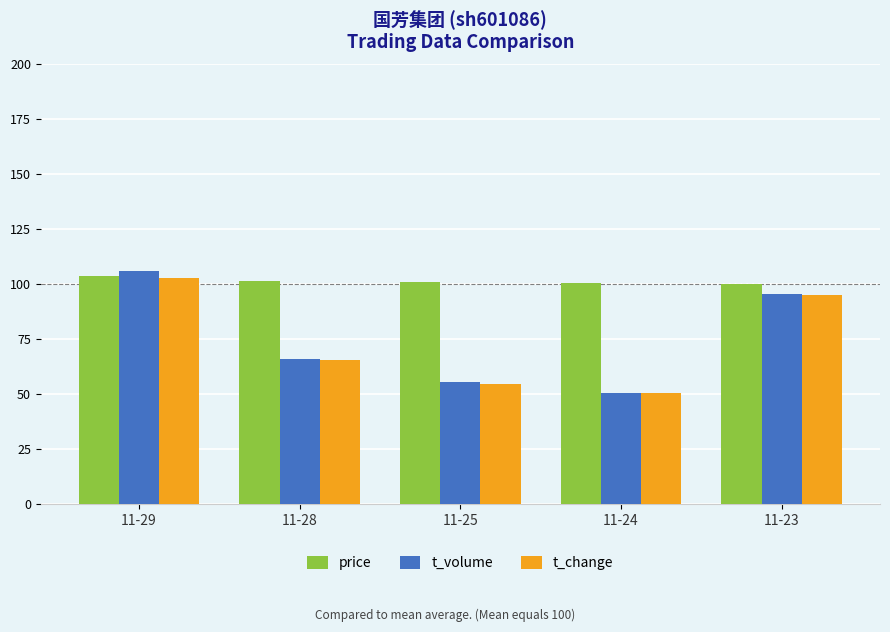

True or false: t_change has a value of 179.6 at 11-29.

False